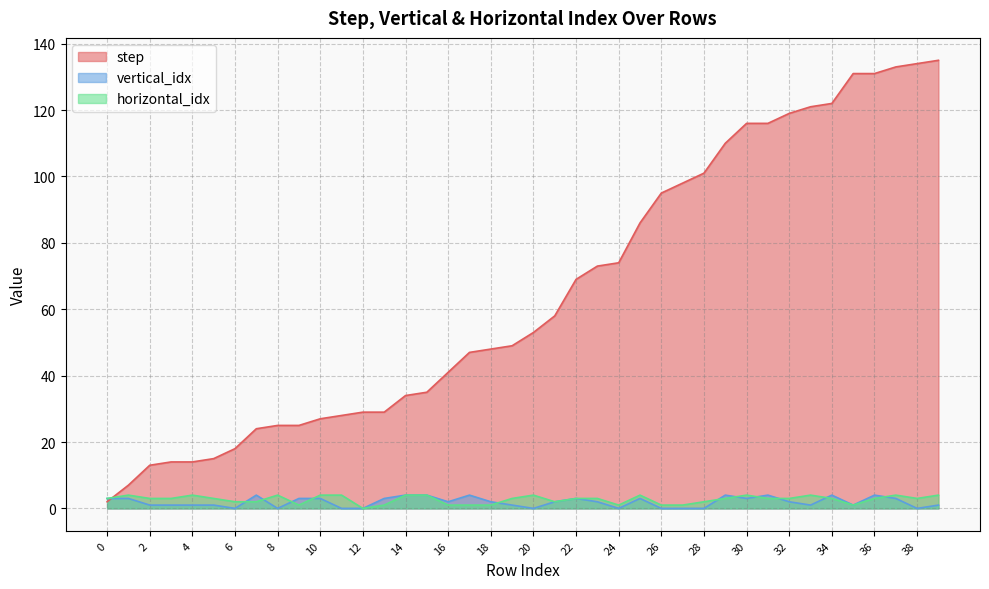

At which category does the chart reach its peak across all series?

39